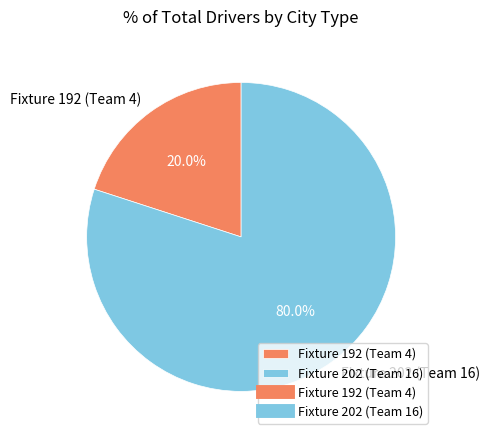

How many segments does this pie chart have?

2